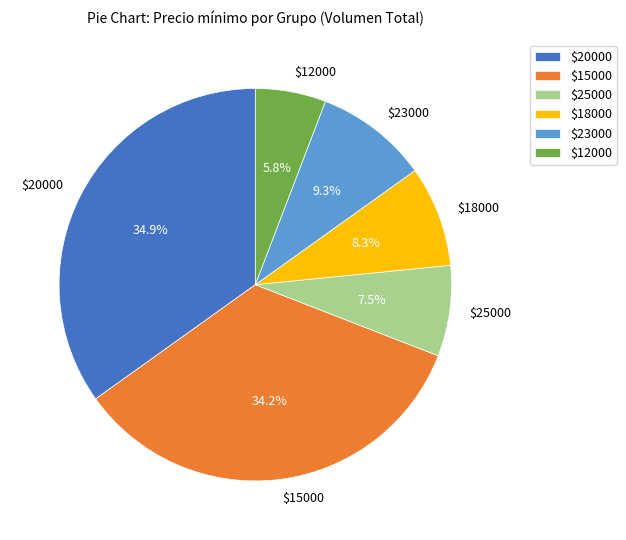

How much of the chart is everything except $23000?

90.7%